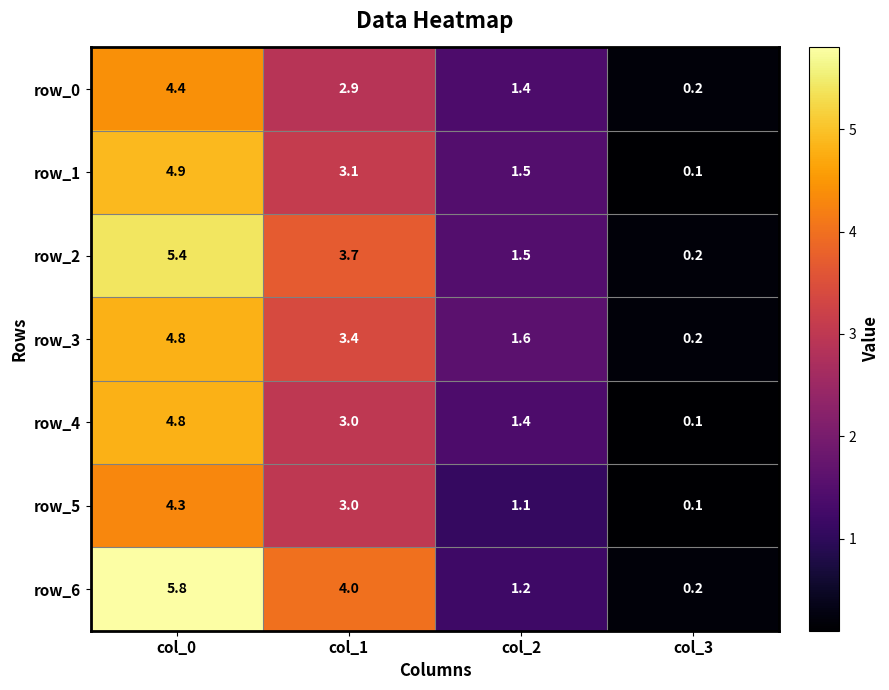

Is it true that row_6 equals 5.8 at col_1?

False